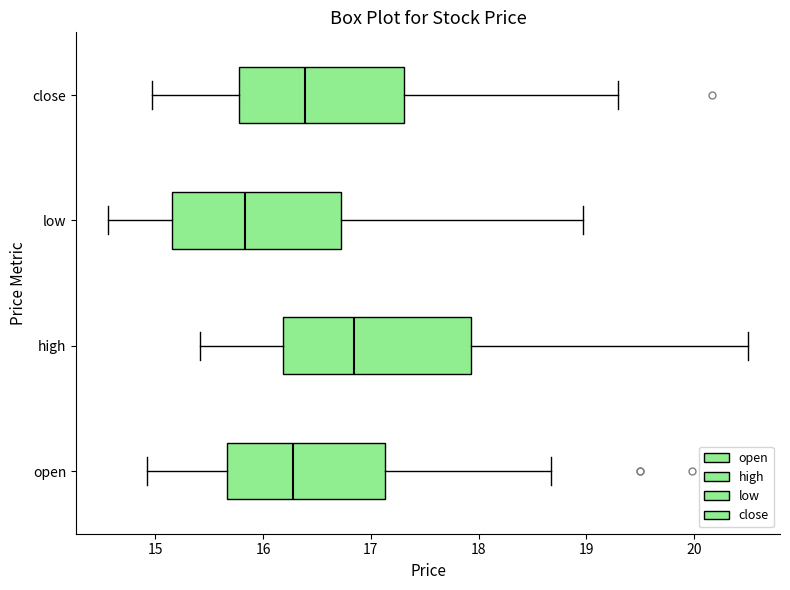

Reading bottom to top, read every box against the x-axis: the position of its median line, the range the box covers, and the ends of its whiskers. The values are not printed on the chart, so give them approximately, as read against the axis.

open: median 16.3, box 15.7 to 17.1, whiskers 14.9 to 18.7
high: median 16.8, box 16.2 to 17.9, whiskers 15.4 to 20.5
low: median 15.8, box 15.2 to 16.7, whiskers 14.6 to 19.0
close: median 16.4, box 15.8 to 17.3, whiskers 15.0 to 19.3